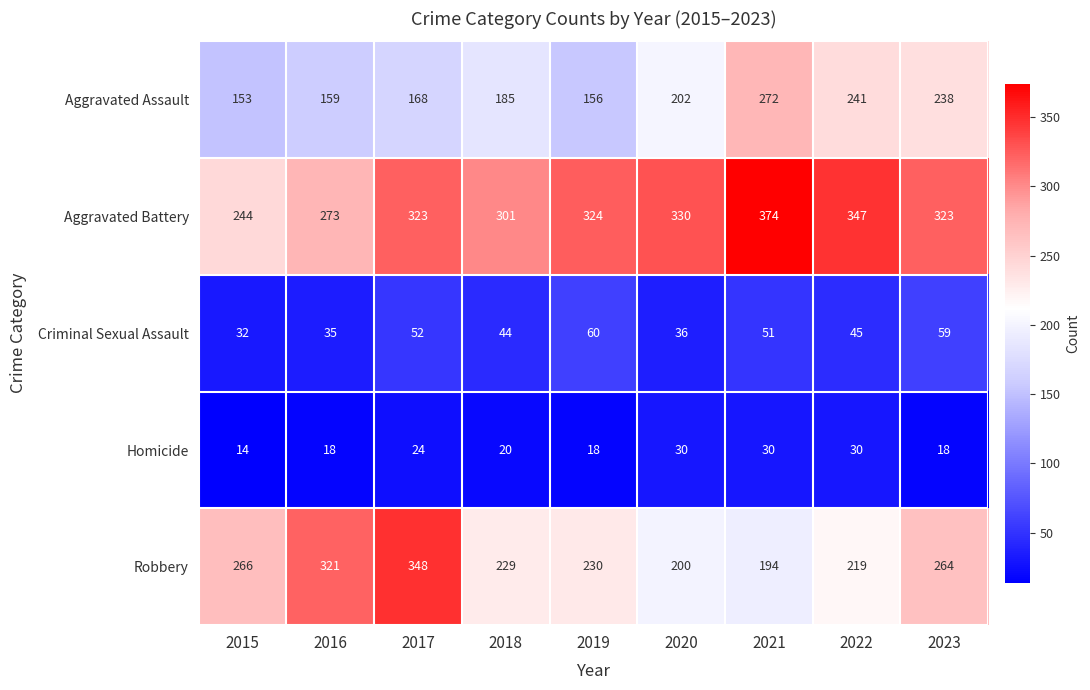

Rank the series by their maximum value, from lowest to highest.

Homicide, Criminal Sexual Assault, Aggravated Assault, Robbery, Aggravated Battery